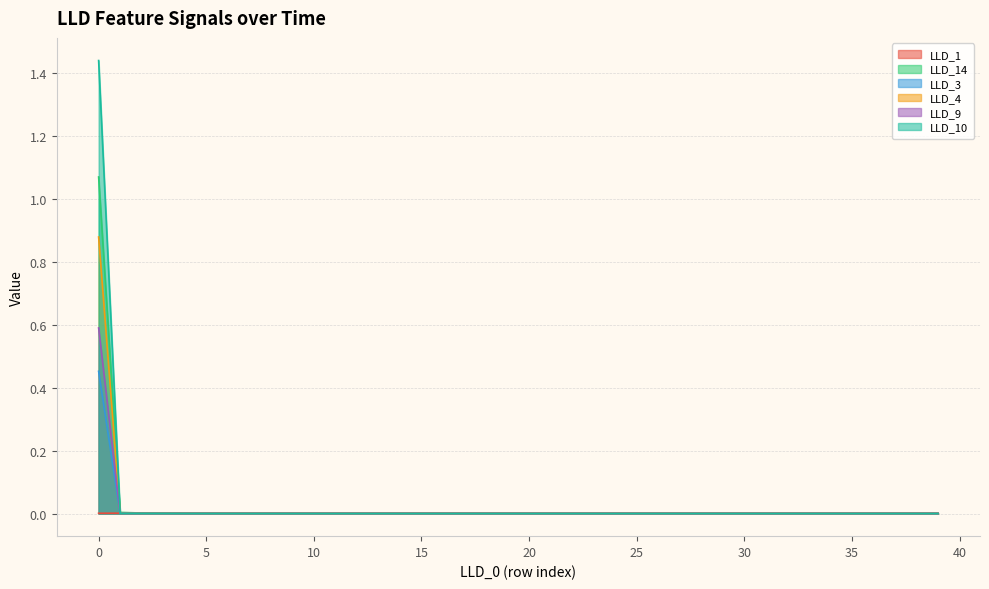

Is it true that LLD_14 equals 0.6 at 0?

False